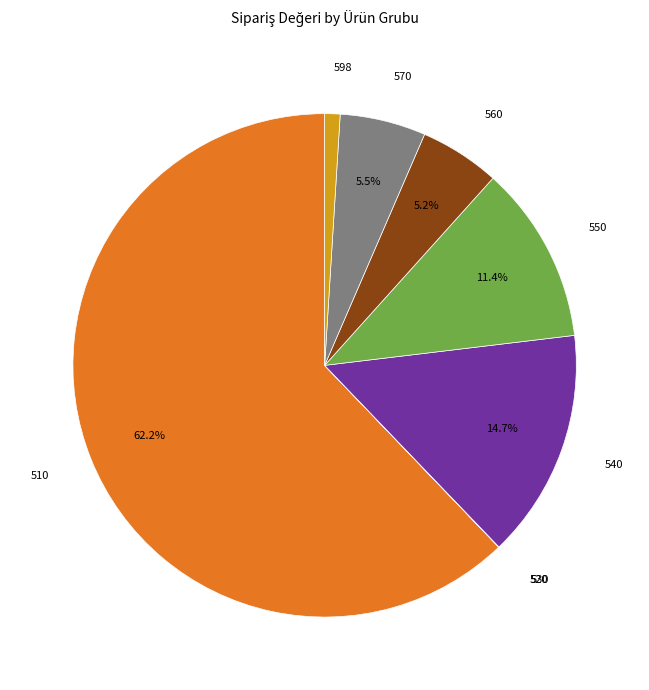

Does any single category account for the majority?

Yes